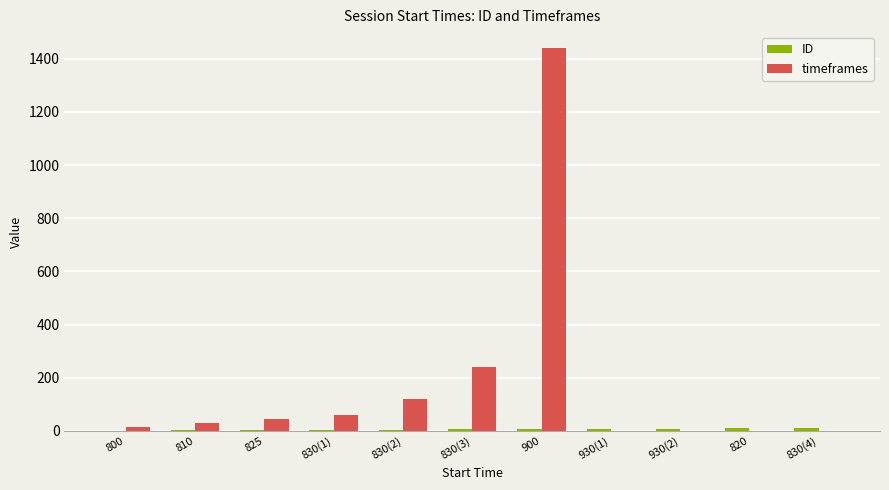

What is the greatest value displayed?

1440